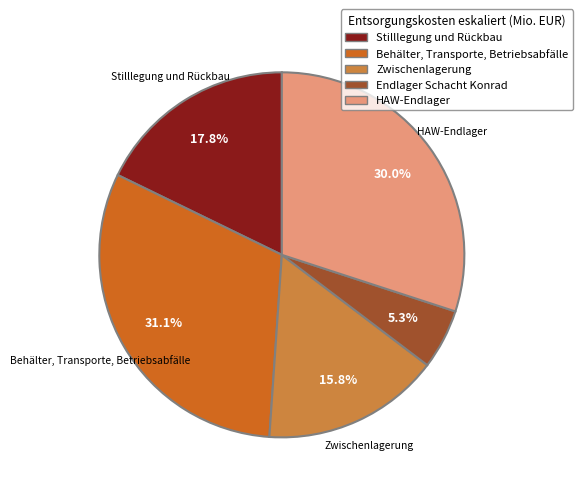

What is the ratio of the value at Behälter, Transporte, Betriebsabfälle to the value at HAW-Endlager?

1.0